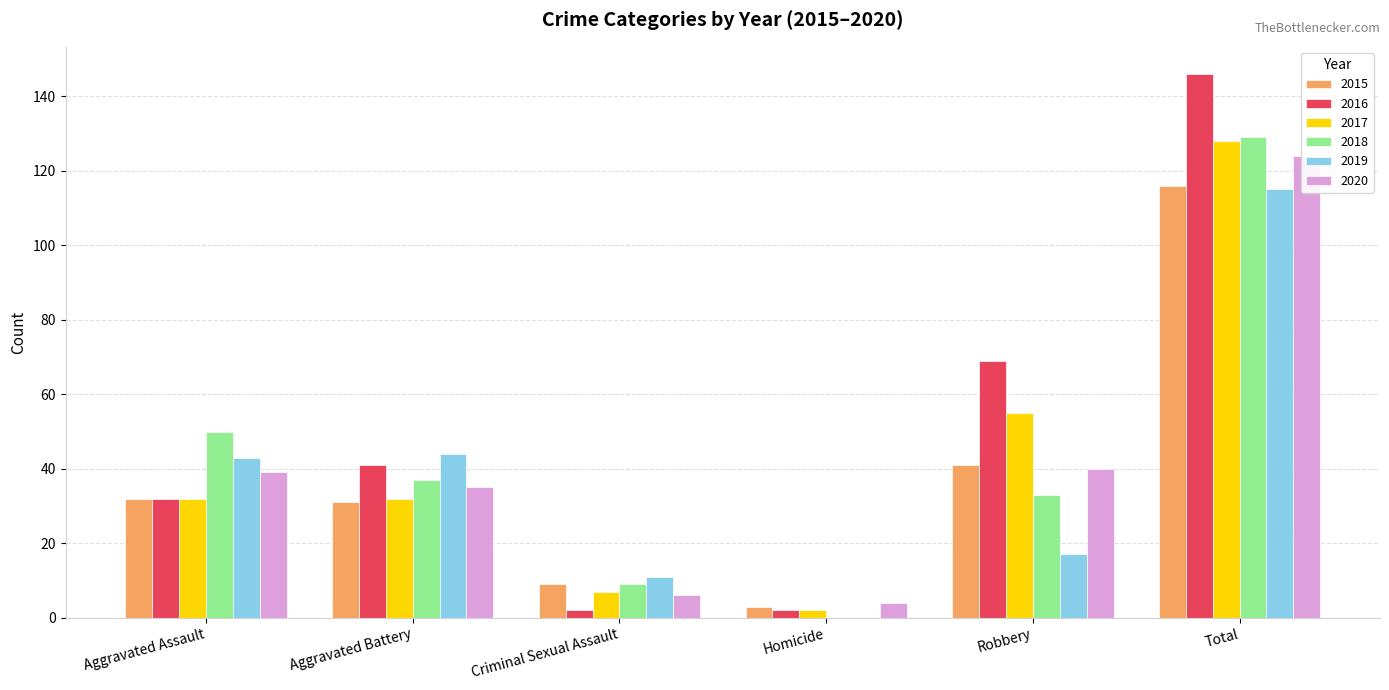

How many groups of bars are there?

6